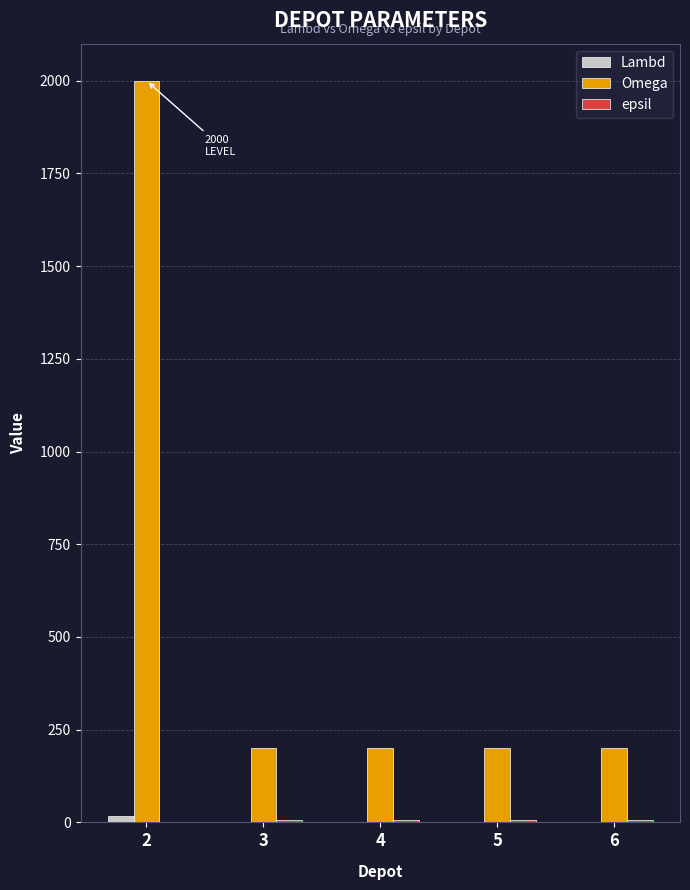

What is the total value across all series at 3?

208